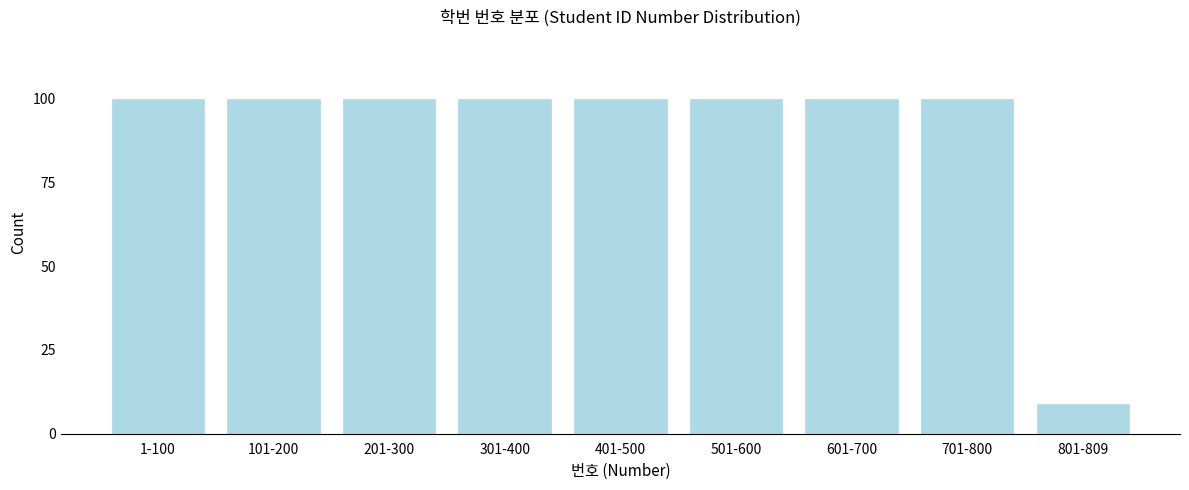

Reading left to right, list all the values displayed in this chart.

1-100=100	101-200=100	201-300=100	301-400=100	401-500=100	501-600=100	601-700=100	701-800=100	801-809=9